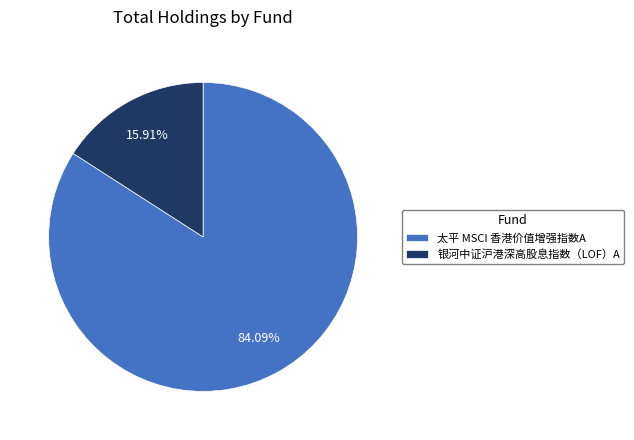

Rank the categories by value from lowest to highest.

银河中证沪港深高股息指数（LOF）A, 太平 MSCI 香港价值增强指数A